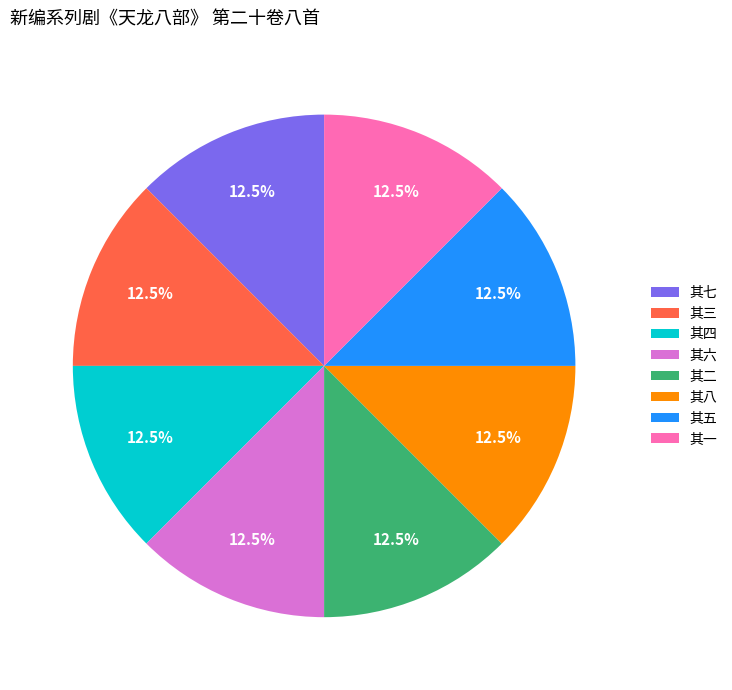

Is there a majority slice in this chart?

No